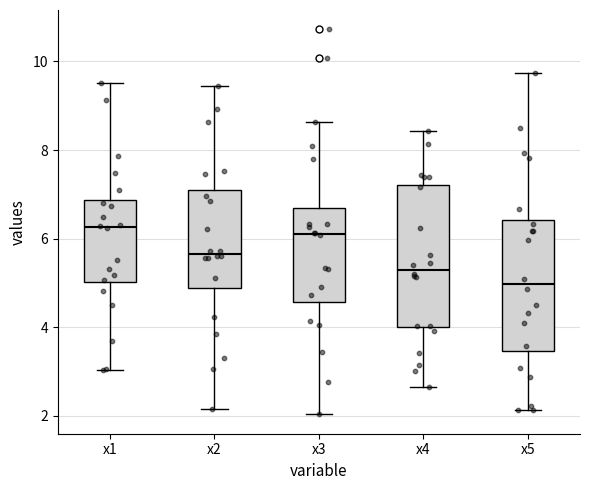

Reading left to right, transcribe this box plot: for each box, give where its median line is, the range the box spans, and where its two whiskers end, as read against the y-axis. The values are not printed on the chart, so give them approximately, as read against the axis.

x1: median 6.2, box 5.0 to 6.8, whiskers 3.0 to 9.6
x2: median 5.6, box 4.8 to 7.0, whiskers 2.2 to 9.4
x3: median 6.2, box 4.6 to 6.6, whiskers 2.0 to 8.6
x4: median 5.2, box 4.0 to 7.2, whiskers 2.6 to 8.4
x5: median 5.0, box 3.4 to 6.4, whiskers 2.2 to 9.8